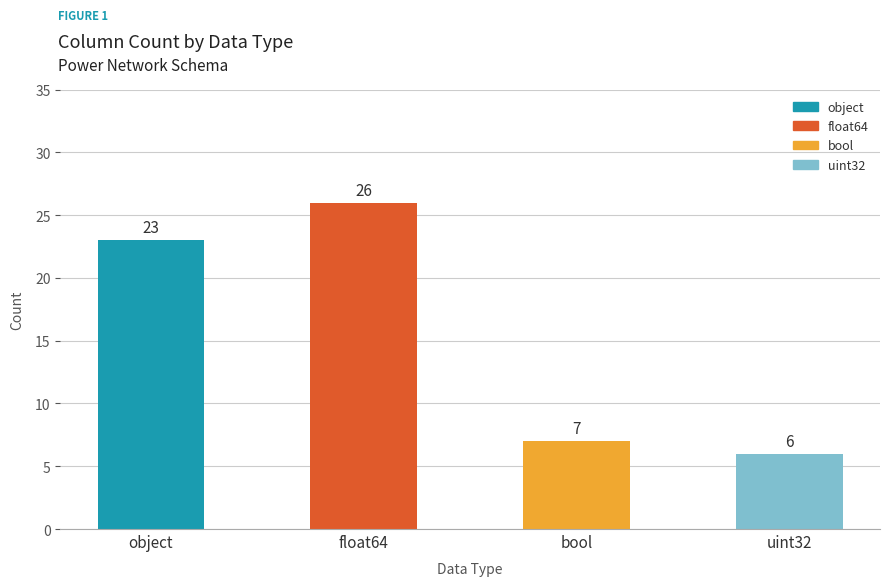

What is the label of the 1st bar from the right?

uint32